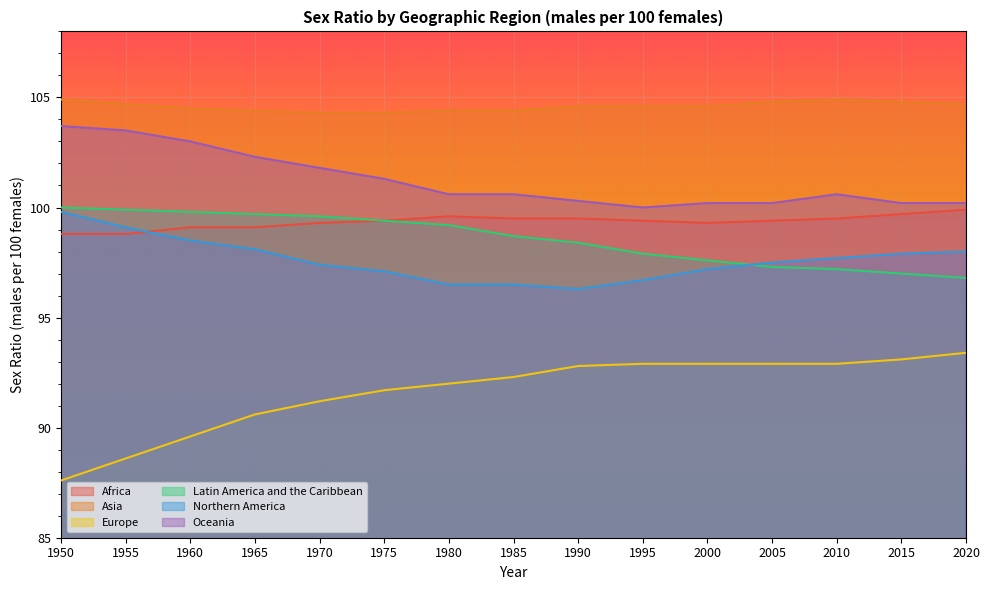

Reading left to right, list all the values displayed in this chart.

Africa: 1950=98.8	1955=98.8	1960=99.1	1965=99.1	1970=99.3	1975=99.4	1980=99.6	1985=99.5	1990=99.5	1995=99.4	2000=99.3	2005=99.4	2010=99.5	2015=99.7	2020=99.9
Asia: 1950=104.9	1955=104.7	1960=104.5	1965=104.4	1970=104.3	1975=104.3	1980=104.4	1985=104.4	1990=104.6	1995=104.6	2000=104.6	2005=104.8	2010=104.9	2015=104.8	2020=104.7
Europe: 1950=87.6	1955=88.6	1960=89.6	1965=90.6	1970=91.2	1975=91.7	1980=92.0	1985=92.3	1990=92.8	1995=92.9	2000=92.9	2005=92.9	2010=92.9	2015=93.1	2020=93.4
Latin America and the Caribbean: 1950=100.0	1955=99.9	1960=99.8	1965=99.7	1970=99.6	1975=99.4	1980=99.2	1985=98.7	1990=98.4	1995=97.9	2000=97.6	2005=97.3	2010=97.2	2015=97.0	2020=96.8
Northern America: 1950=99.8	1955=99.1	1960=98.5	1965=98.1	1970=97.4	1975=97.1	1980=96.5	1985=96.5	1990=96.3	1995=96.7	2000=97.2	2005=97.5	2010=97.7	2015=97.9	2020=98.0
Oceania: 1950=103.7	1955=103.5	1960=103.0	1965=102.3	1970=101.8	1975=101.3	1980=100.6	1985=100.6	1990=100.3	1995=100.0	2000=100.2	2005=100.2	2010=100.6	2015=100.2	2020=100.2